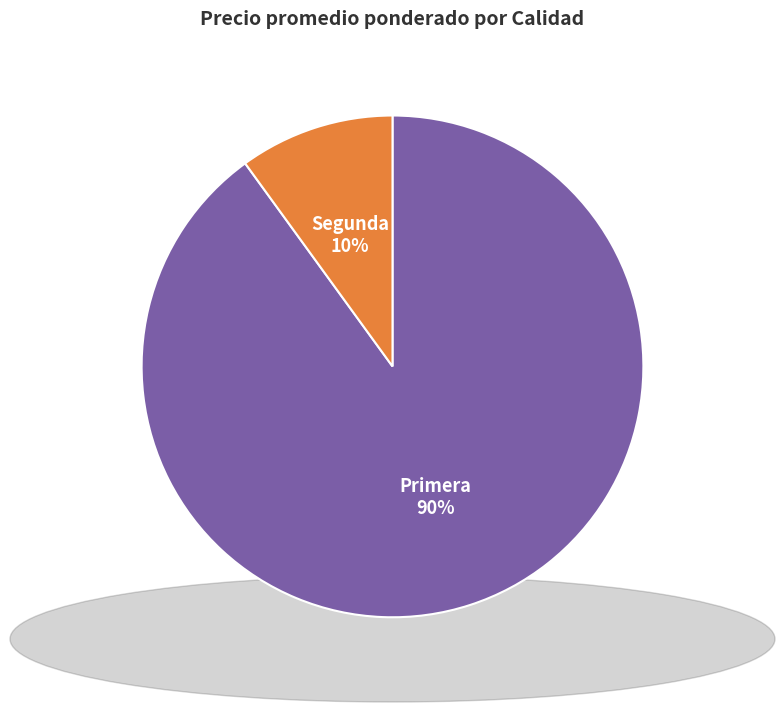

To the nearest percent, what percentage of the pie is Primera?

90%